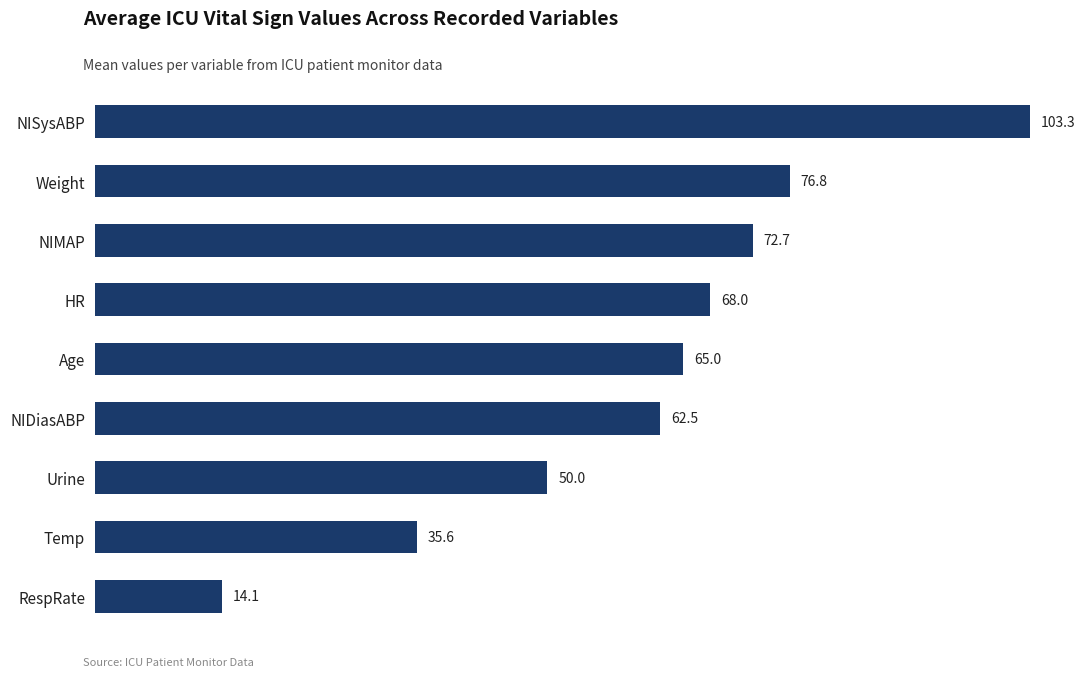

The chart shows a value of 19.0 at RespRate. True or false?

False